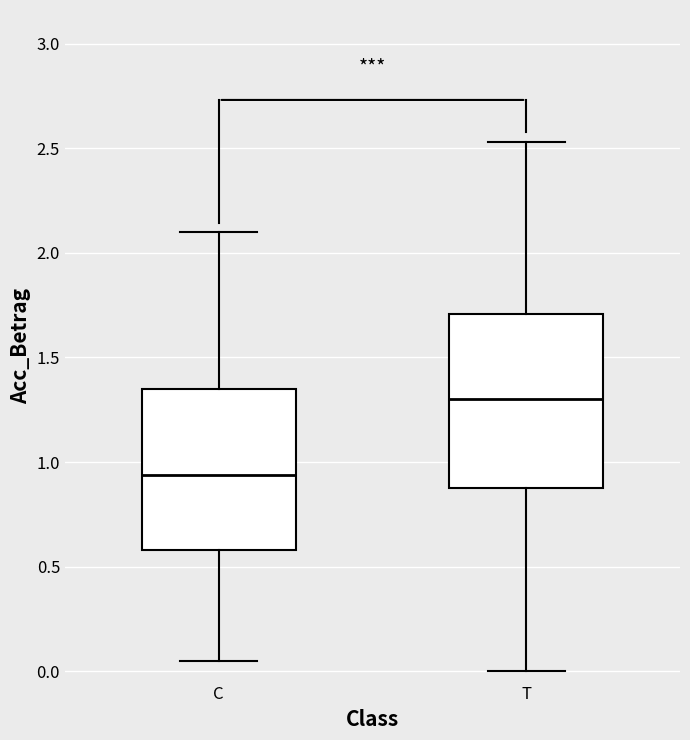

Reading left to right, transcribe this box plot: for each box, give where its median line is, the range the box spans, and where its two whiskers end, as read against the y-axis. The values are not printed on the chart, so give them approximately, as read against the axis.

C: median 0.95, box 0.60 to 1.35, whiskers 0.05 to 2.10
T: median 1.30, box 0.90 to 1.70, whiskers 0.00 to 2.55